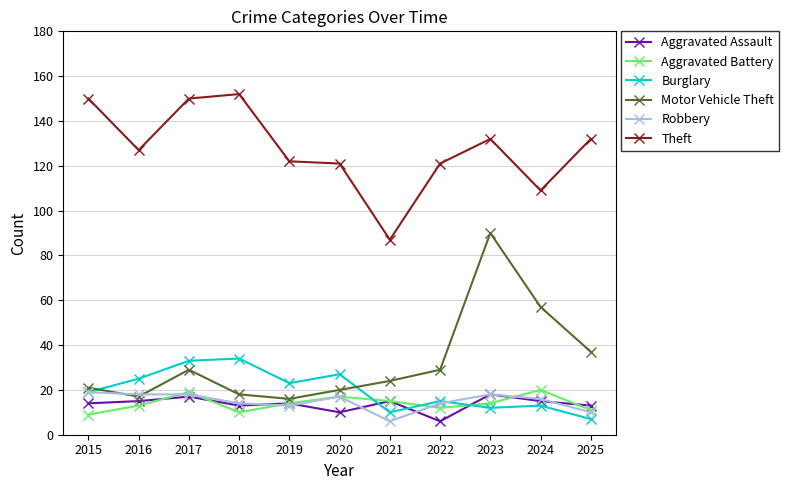

Where does the Robbery series first go above 16?

2015